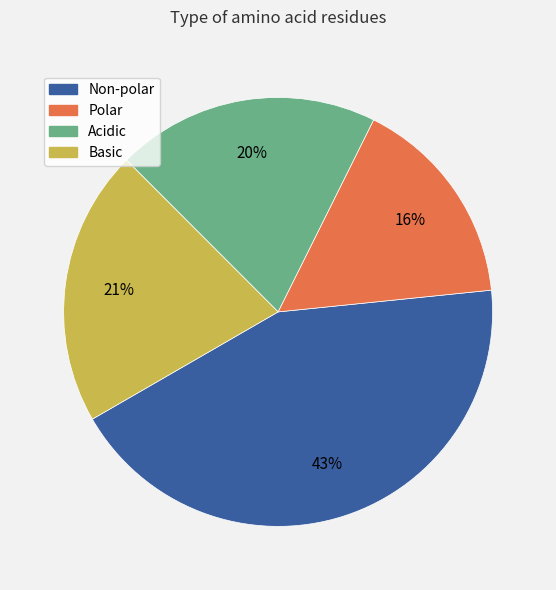

Count the number of slices in the pie.

4